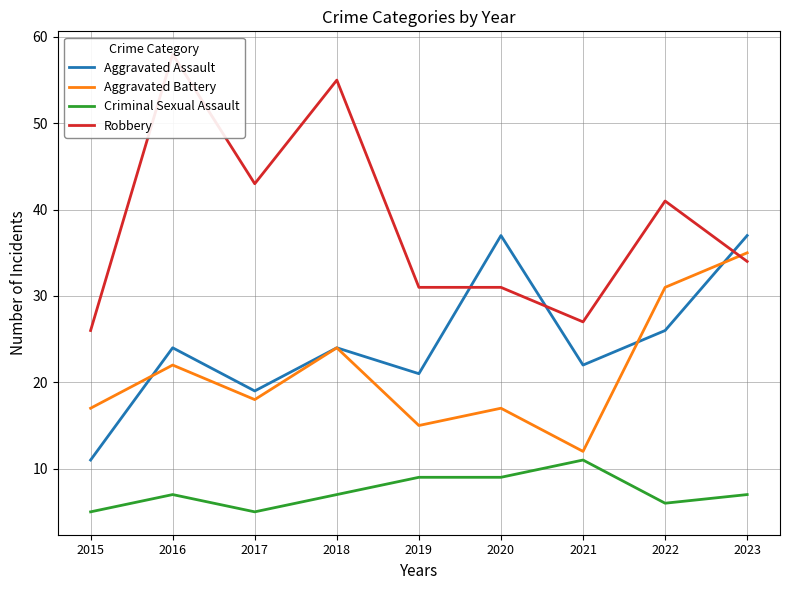

Rank the series by their maximum value, from highest to lowest.

Robbery, Aggravated Assault, Aggravated Battery, Criminal Sexual Assault